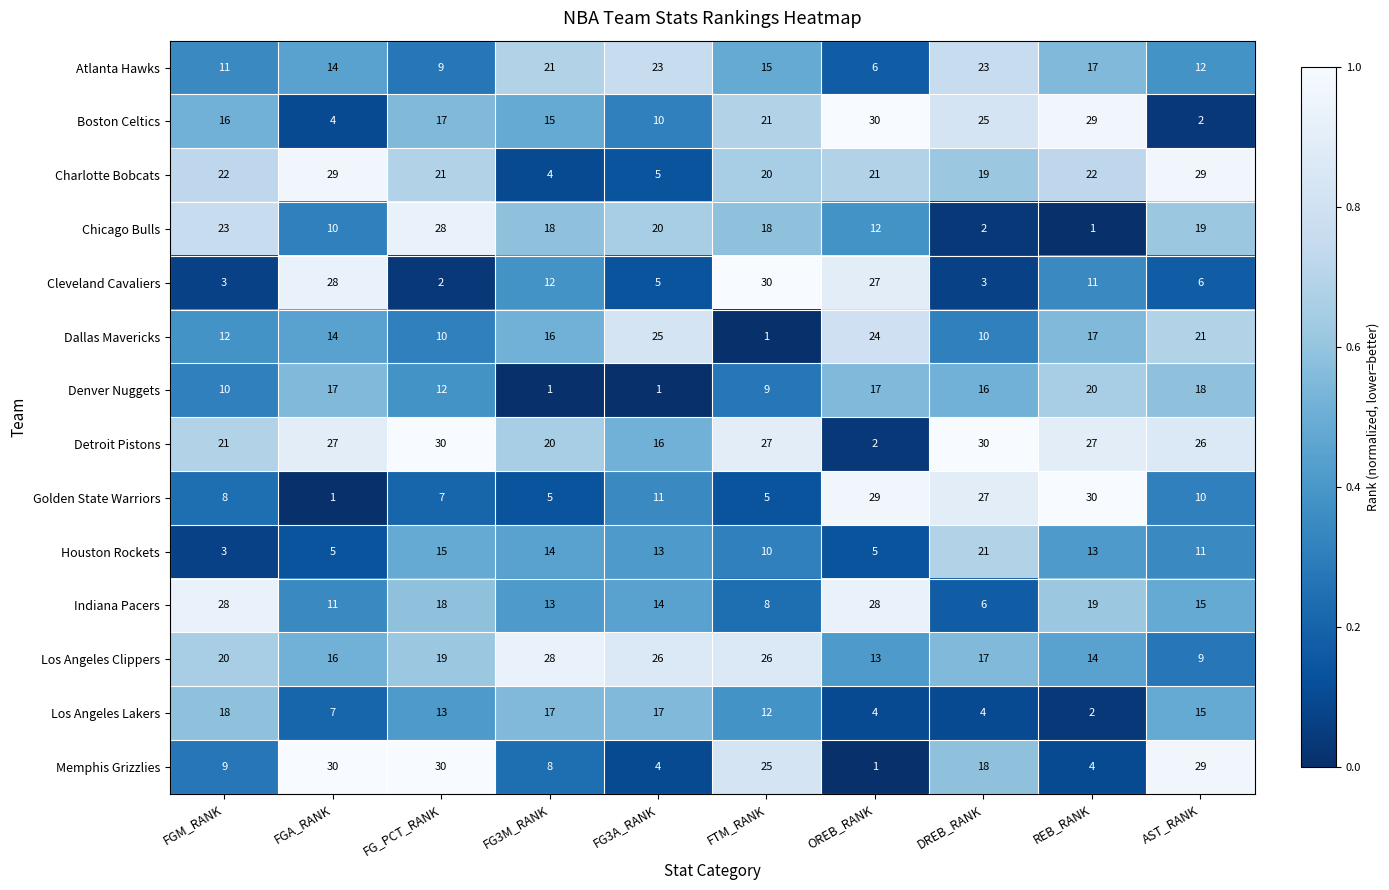

What is the spread (max minus min) of values at FG3M_RANK?

27